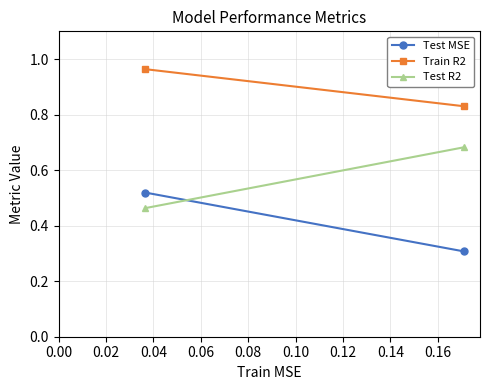

Reading left to right, what are all the values shown in this chart?

Test MSE: 0.5	0.3
Train R2: 1.0	0.8
Test R2: 0.5	0.7